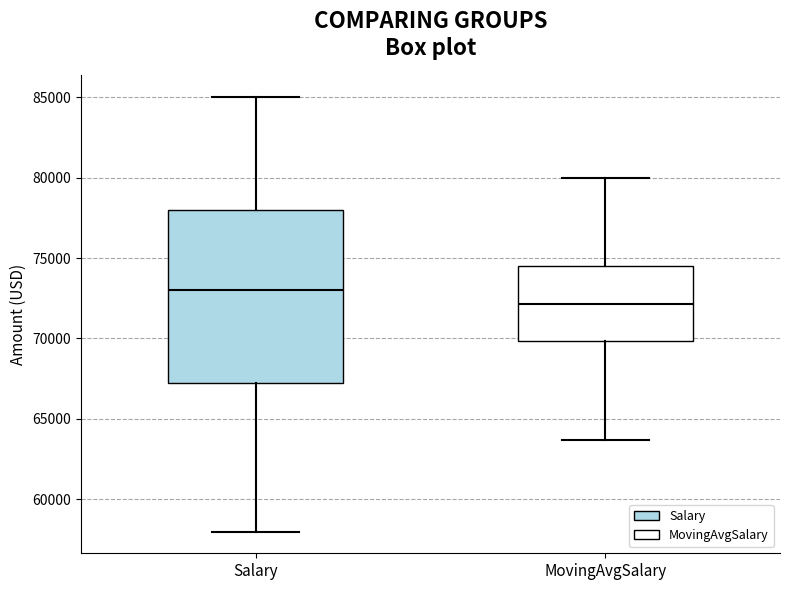

Which box is the tallest, from its lower edge to its upper edge?

Salary